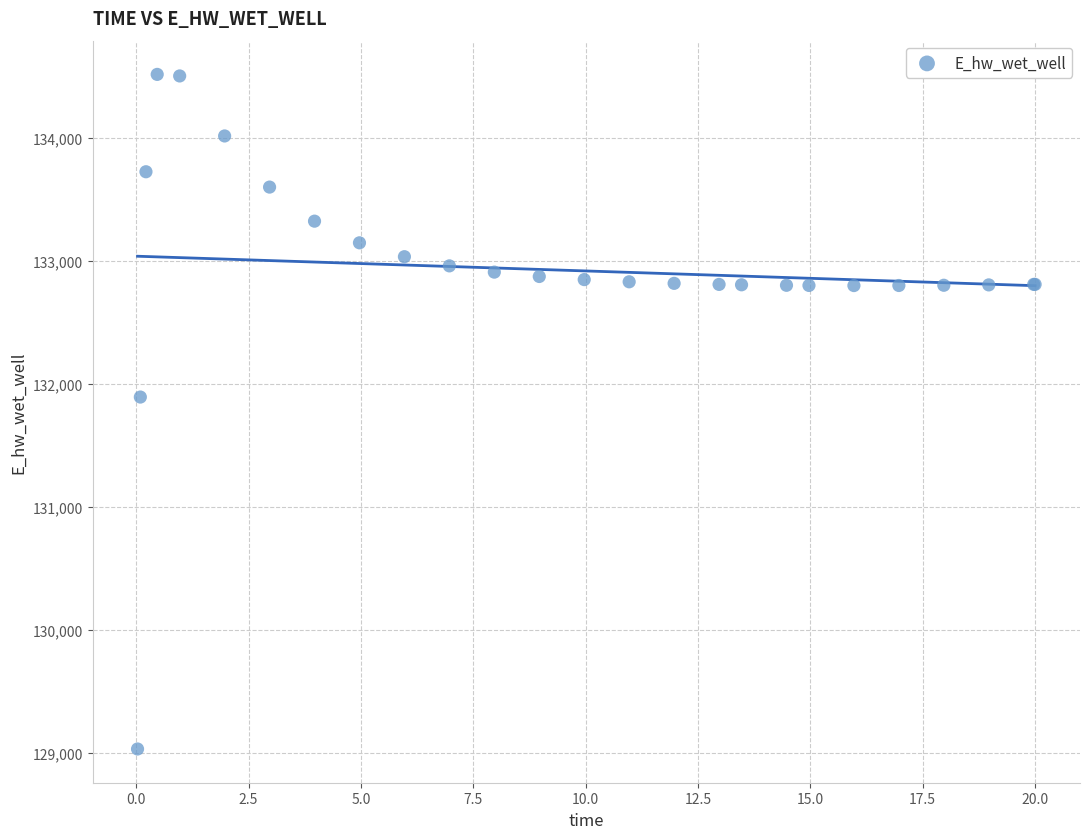

What Y value in the scatter plot is closest to 131774?

131893.5